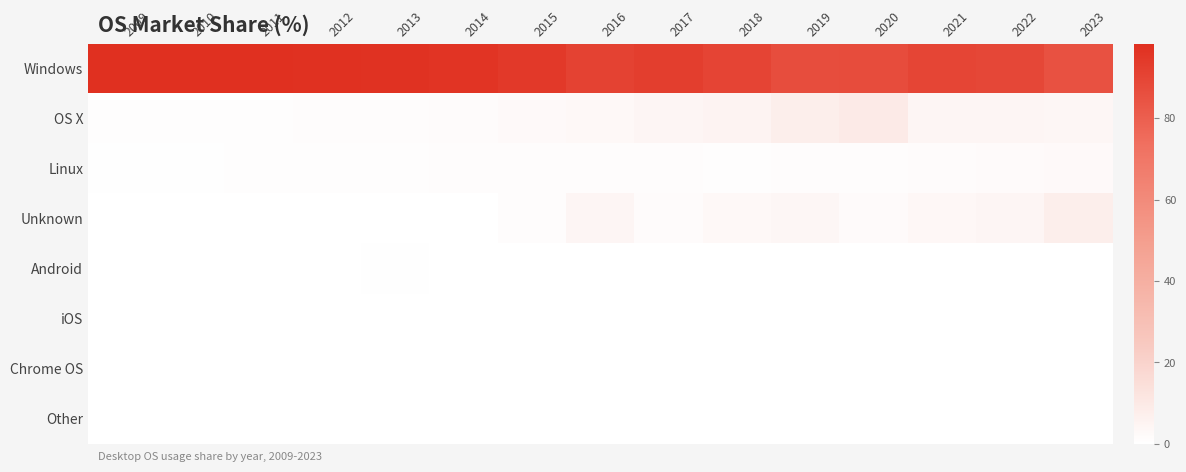

At how many categories does at least one series exceed 91?

8